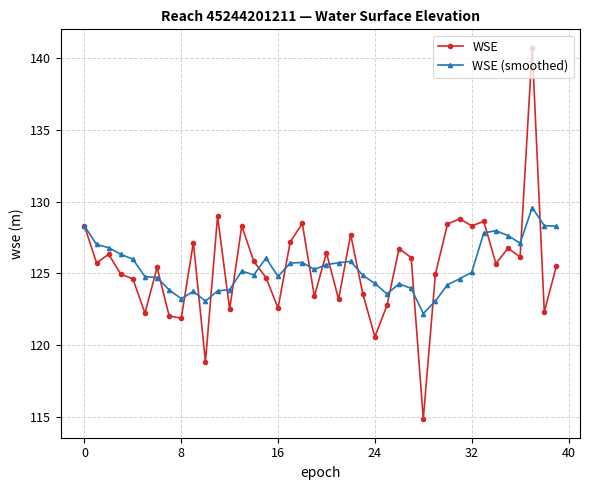

Rank the series by their maximum value, from lowest to highest.

WSE (smoothed), WSE